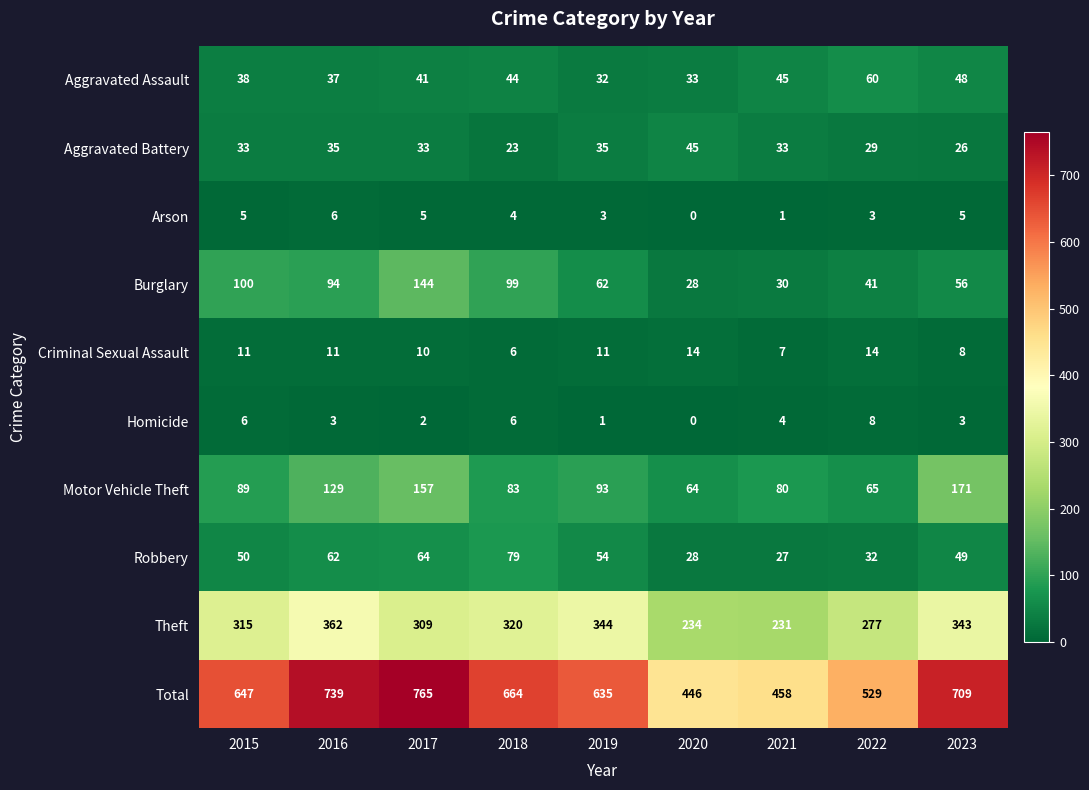

How many data points does each series have?

9